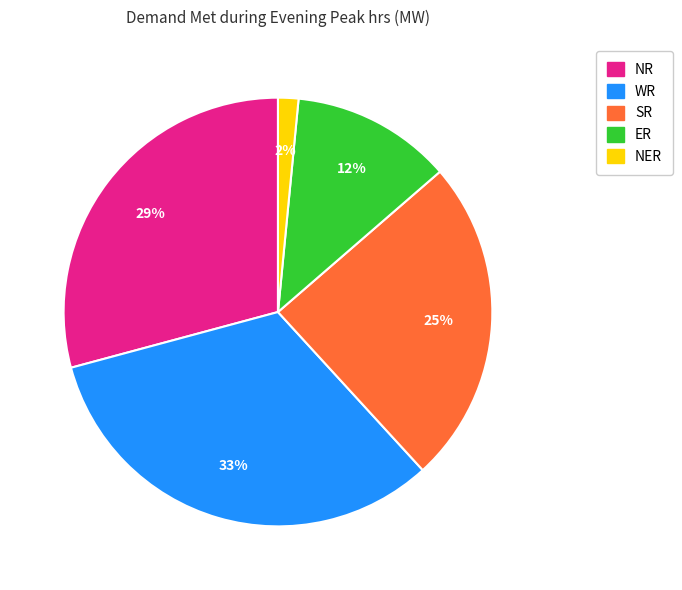

Does ER account for over 50% of the chart?

No